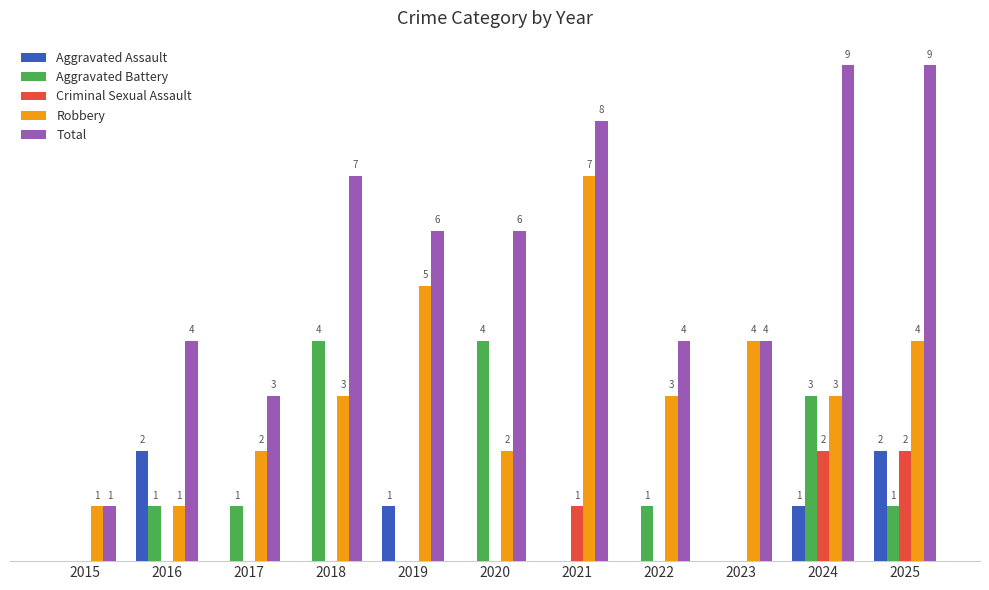

Between 2019 and 2025, which series saw the biggest shift?

Total